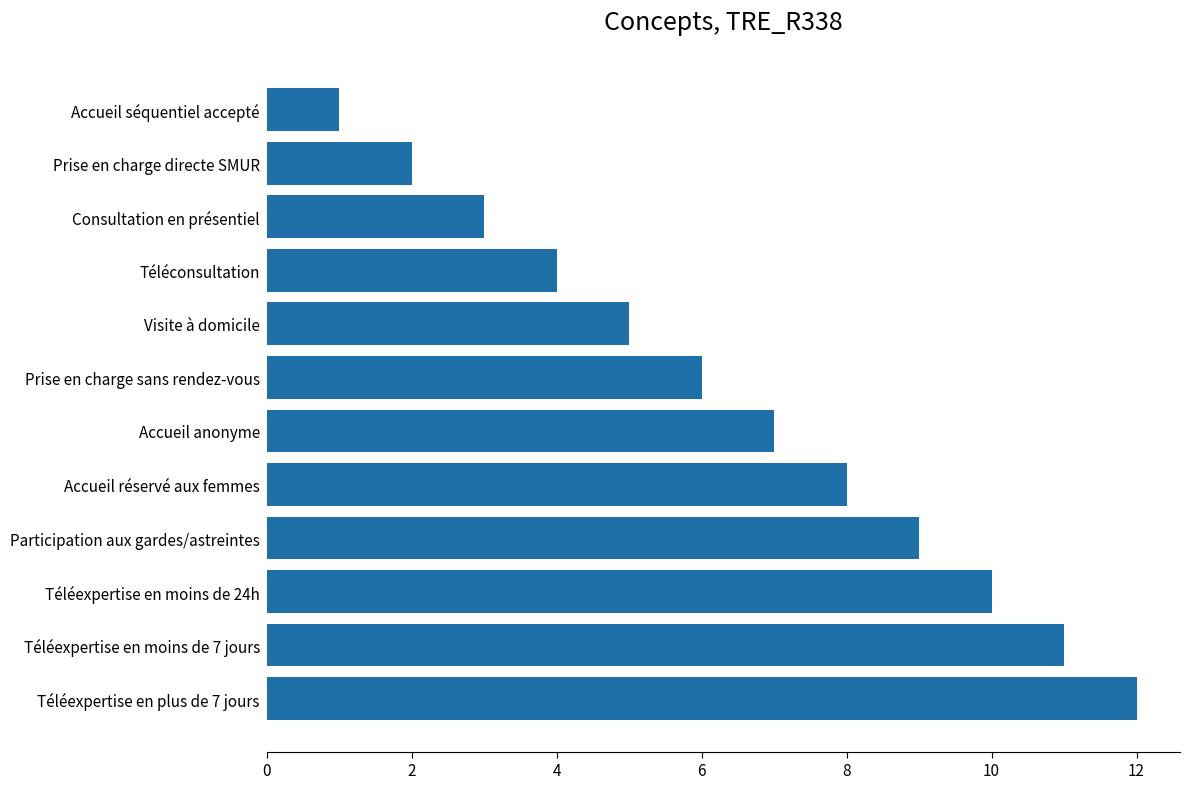

Rank the categories by value from highest to lowest.

Téléexpertise en plus de 7 jours, Téléexpertise en moins de 7 jours, Téléexpertise en moins de 24h, Participation aux gardes/astreintes, Accueil réservé aux femmes, Accueil anonyme, Prise en charge sans rendez-vous, Visite à domicile, Téléconsultation, Consultation en présentiel, Prise en charge directe SMUR, Accueil séquentiel accepté